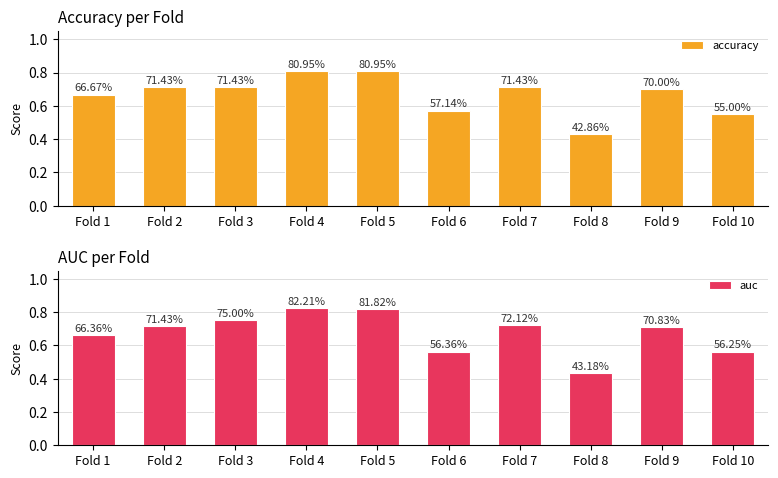

Which has a higher value, Fold 1 or Fold 4?

Fold 4